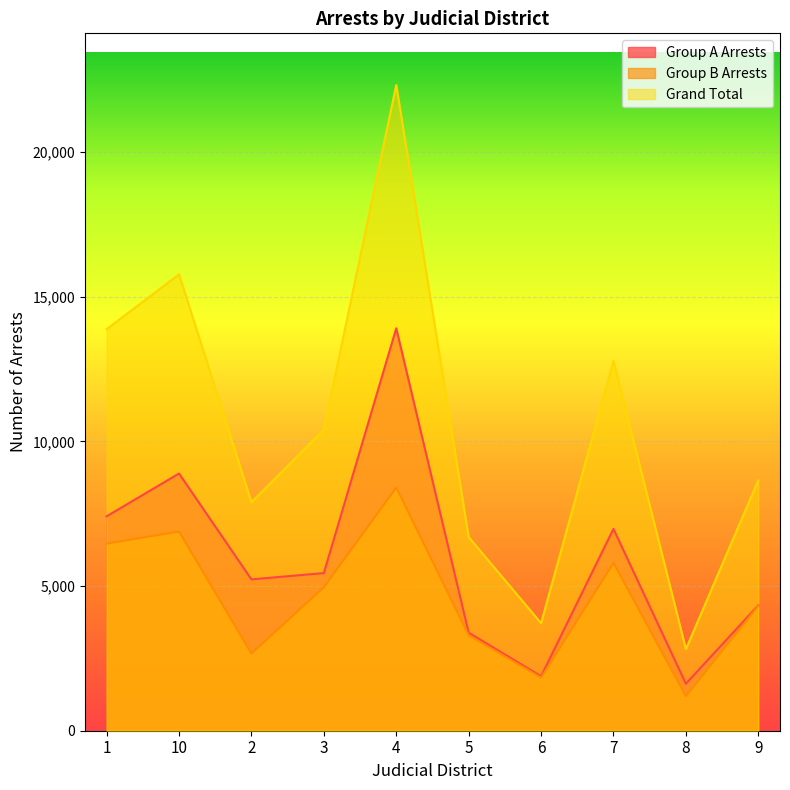

Which series has the largest range (max minus min)?

Grand Total